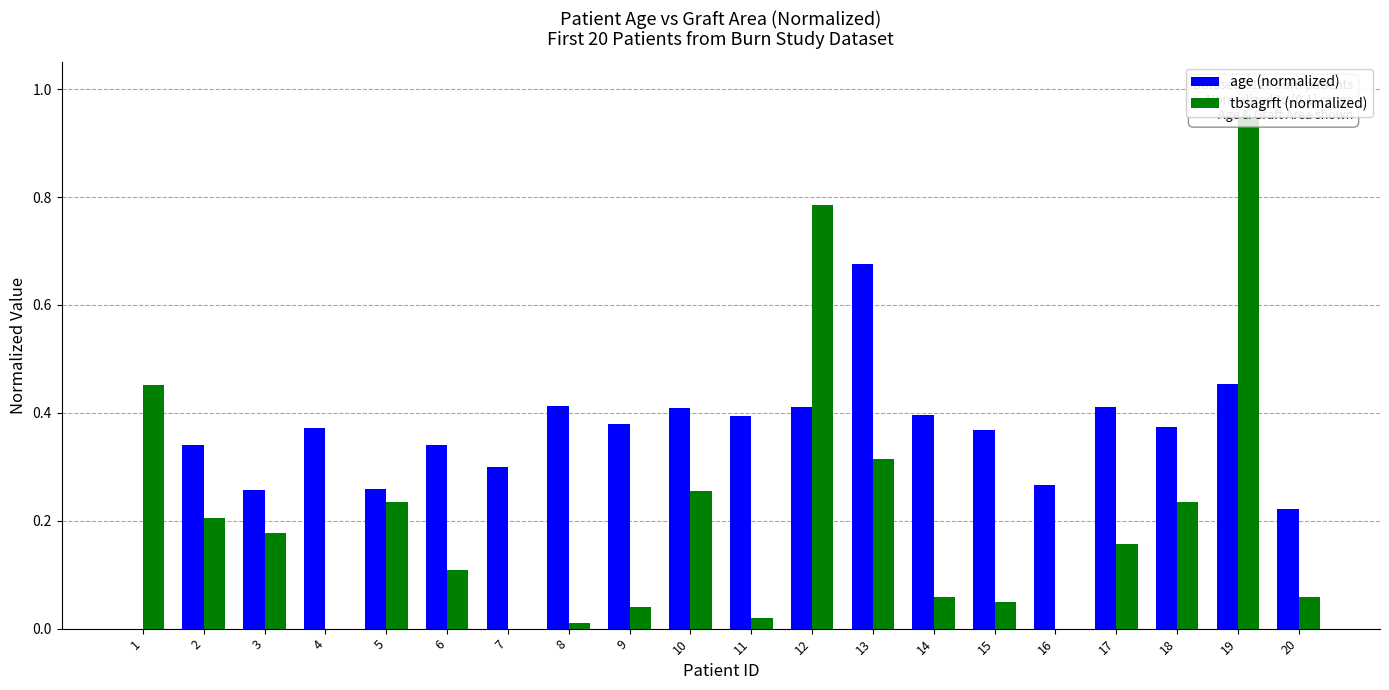

Is it true that tbsagrft (normalized) equals 0.0 at 16?

True